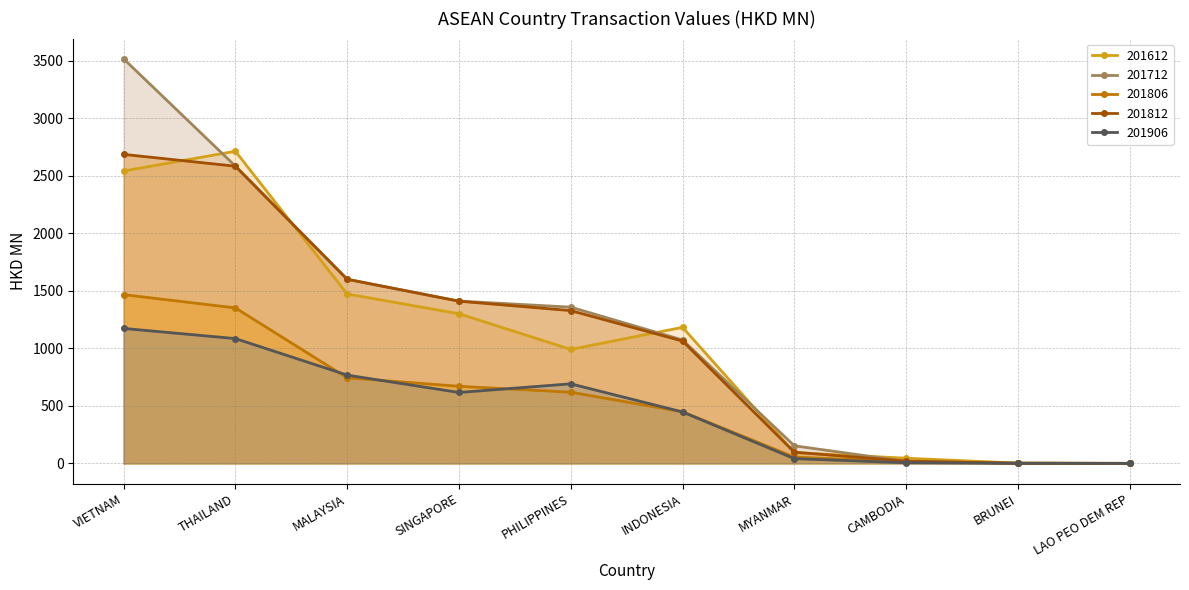

Rank the series by their maximum value, from highest to lowest.

201712, 201612, 201812, 201806, 201906